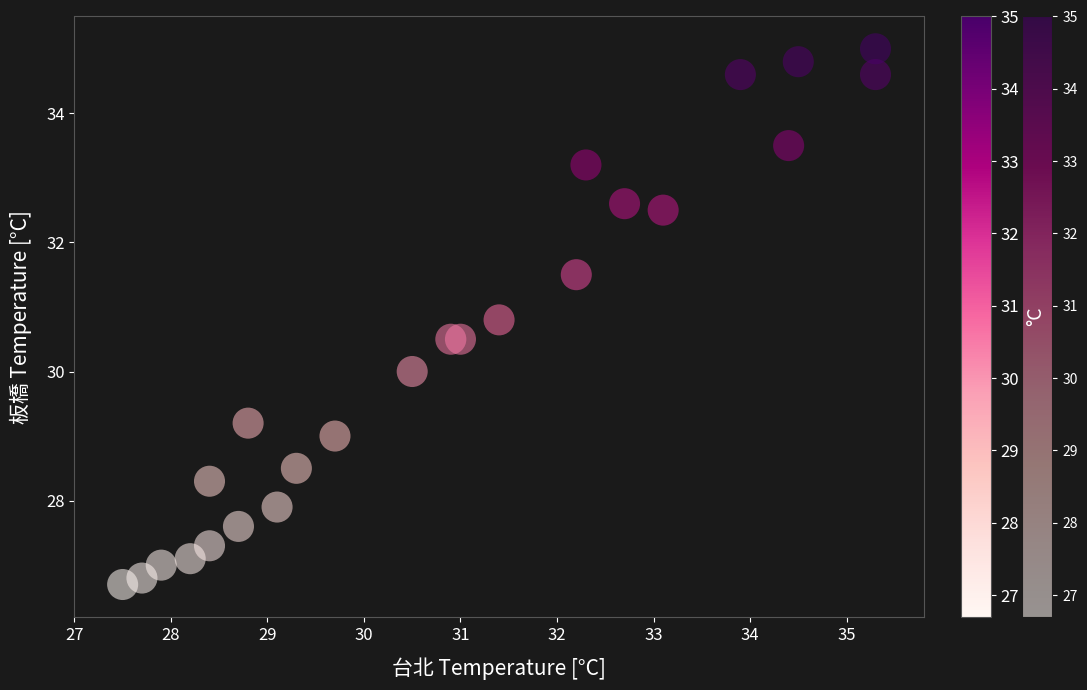

What is the range of Y values (max minus min)?

8.3